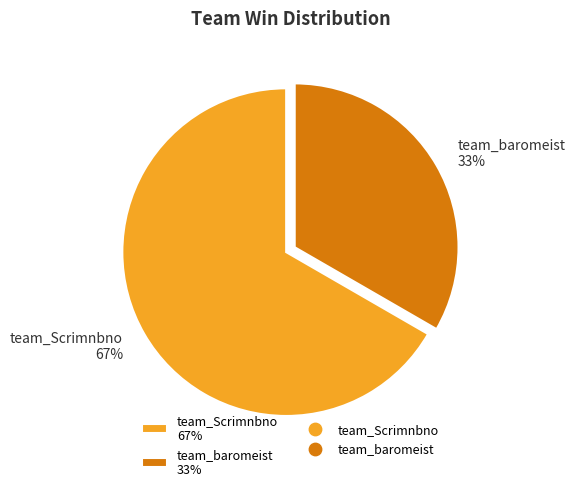

Is it true that team_Scrimnbno is 67% of the pie?

True